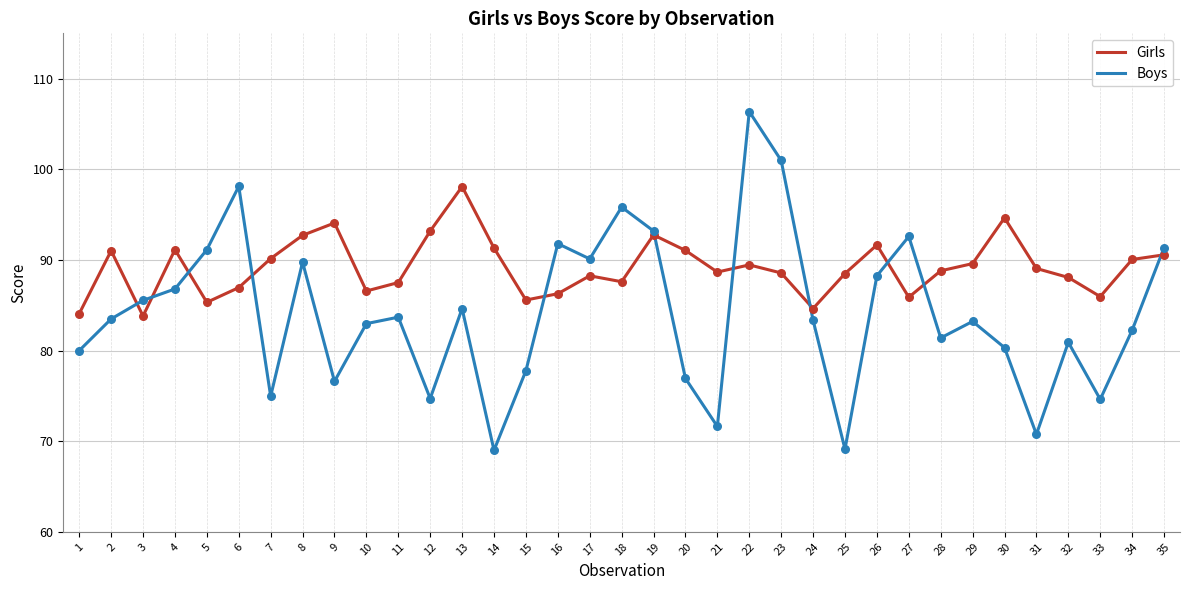

What is the total value across all series at 28?

170.2